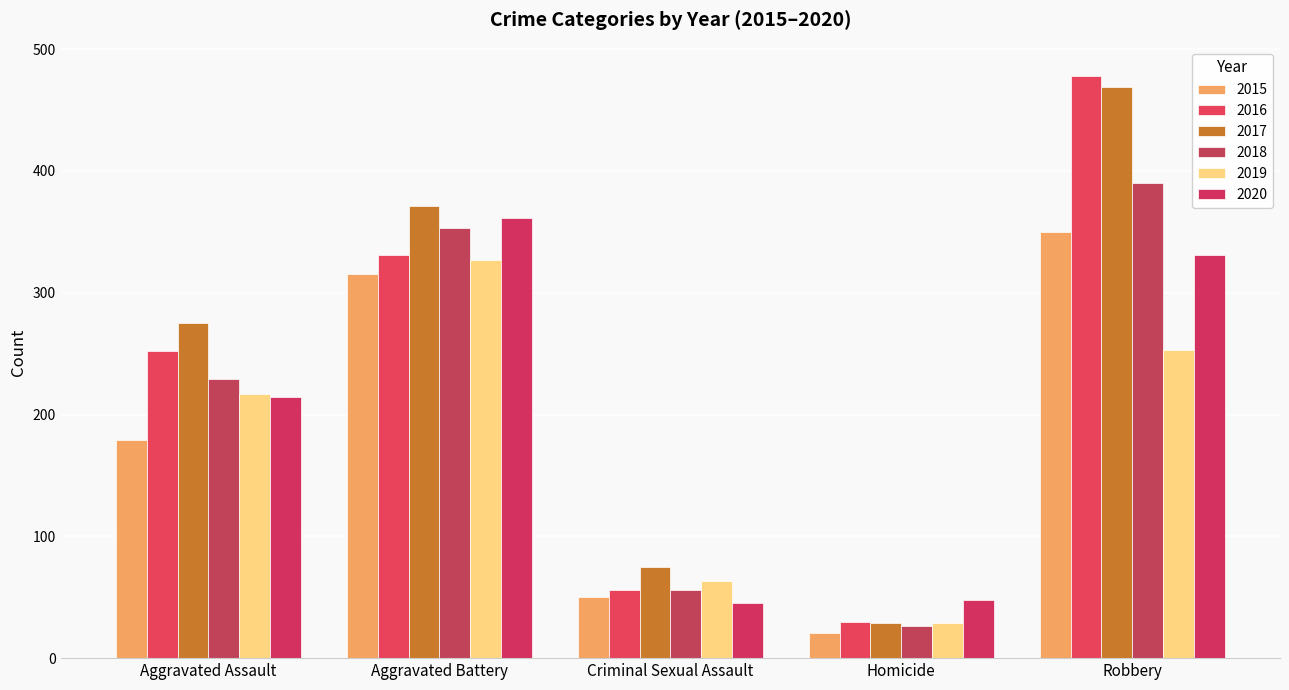

Rank the series by their maximum value, from highest to lowest.

2016, 2017, 2018, 2020, 2015, 2019